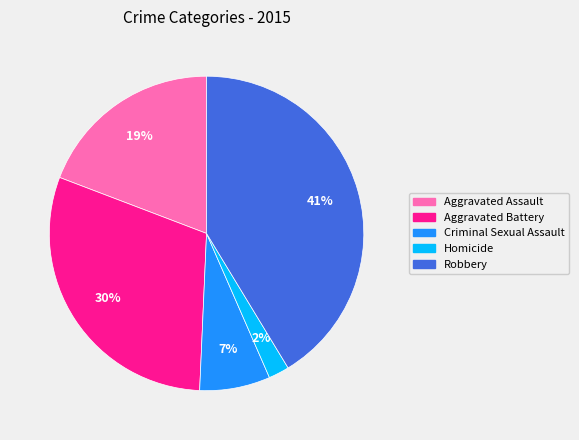

What is the largest slice in the pie chart?

Robbery